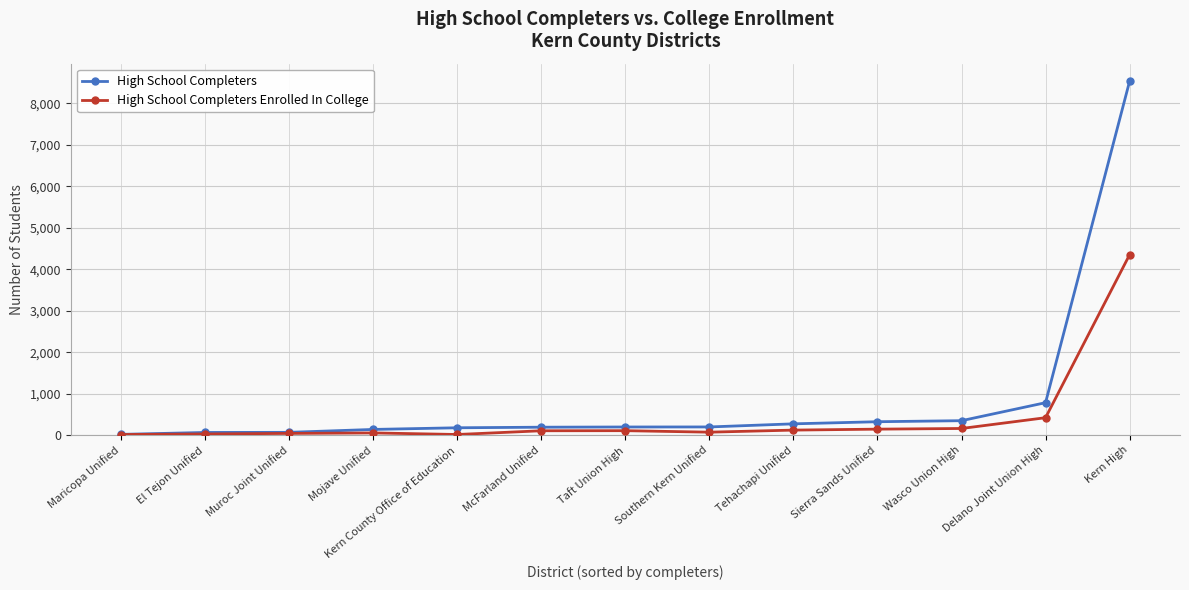

At how many categories does at least one series exceed 4871?

1